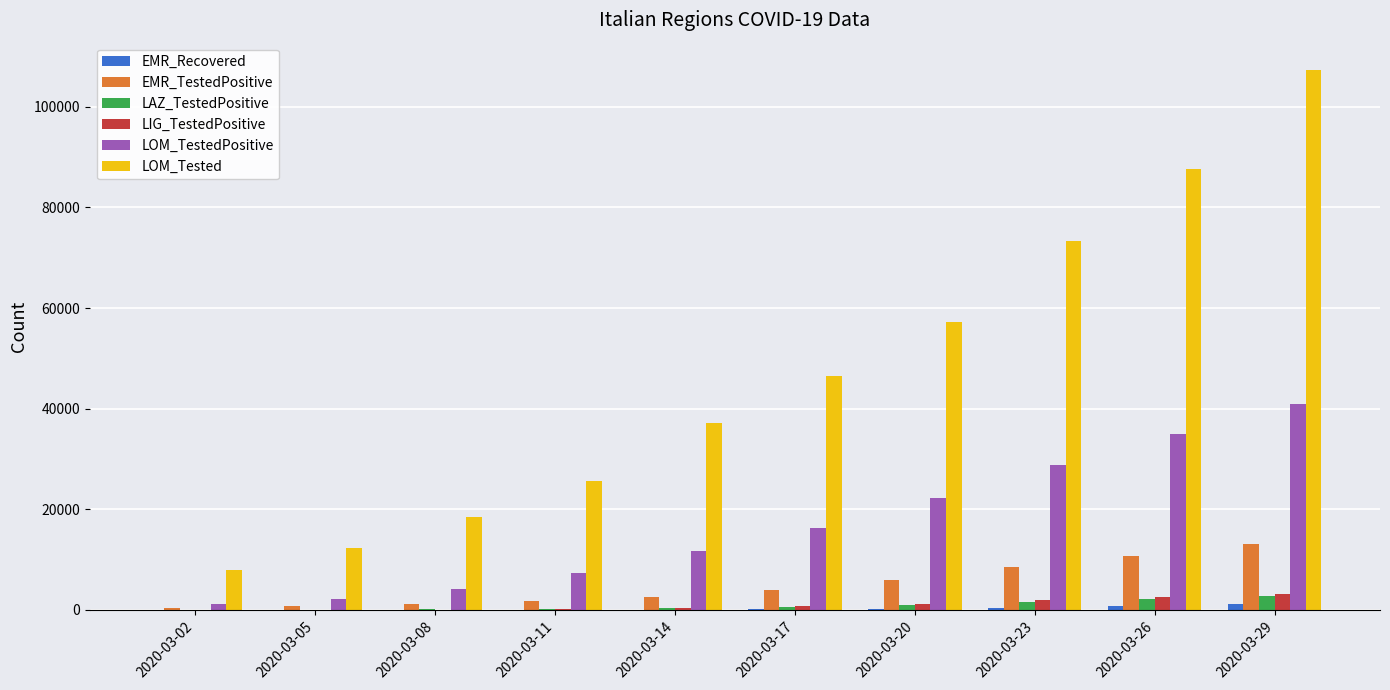

Which series has the largest total across all categories?

LOM_Tested